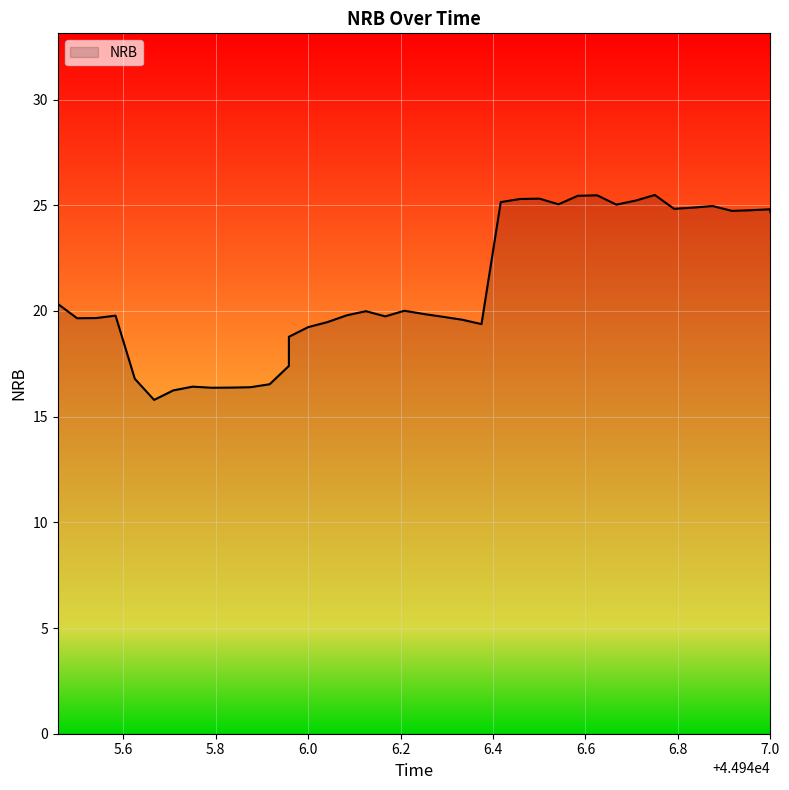

What is the change in value from 44945.5 to 44946.291666666664?

+0.1